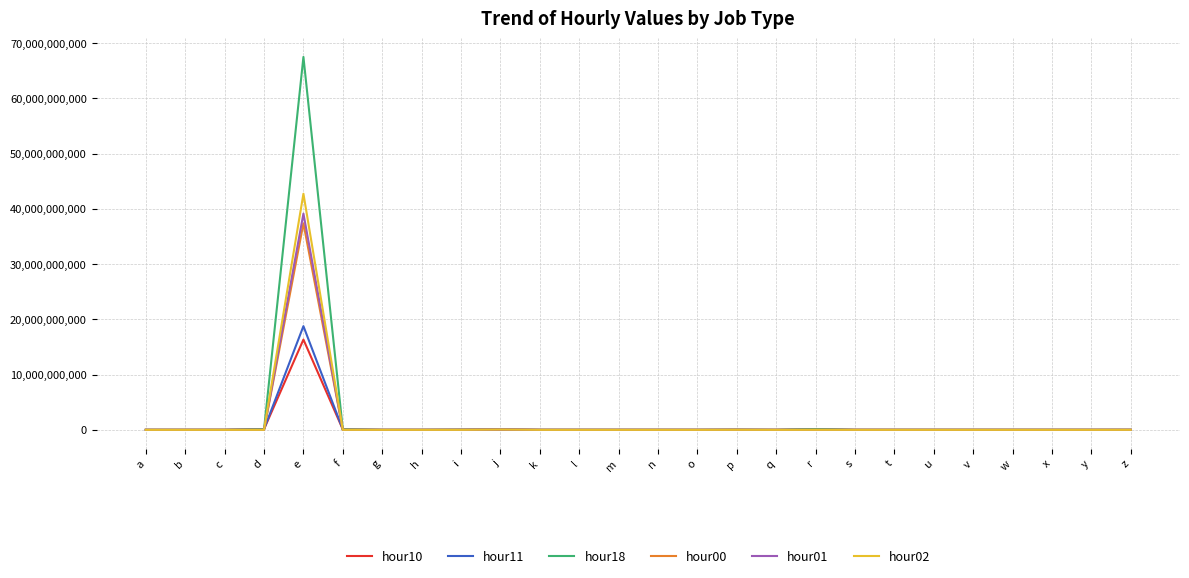

True or false: hour10 has more than 1 points higher than both neighbors.

True